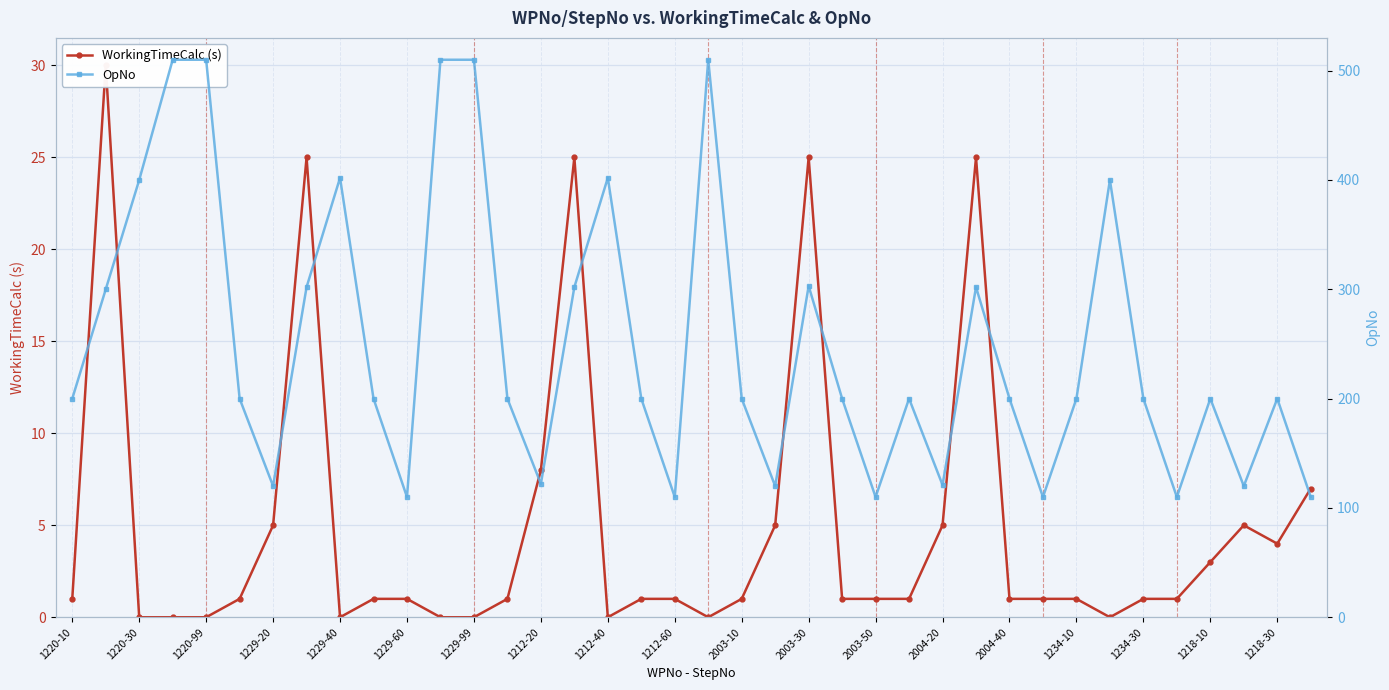

What is the value of the OpNo point at the 22nd from the left?

120